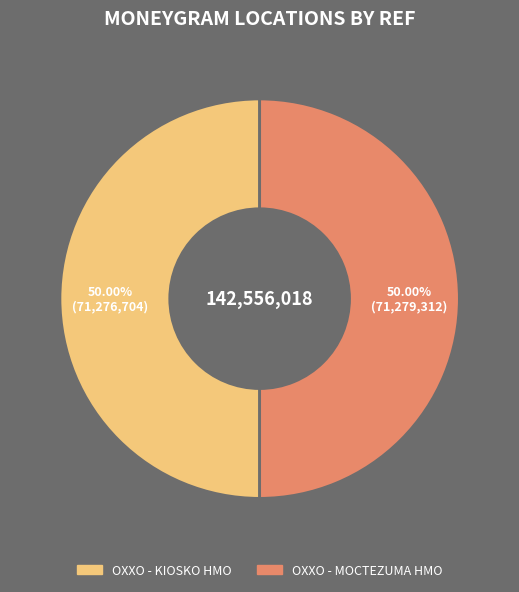

Is it true that OXXO - MOCTEZUMA HMO is 37% of the pie?

False